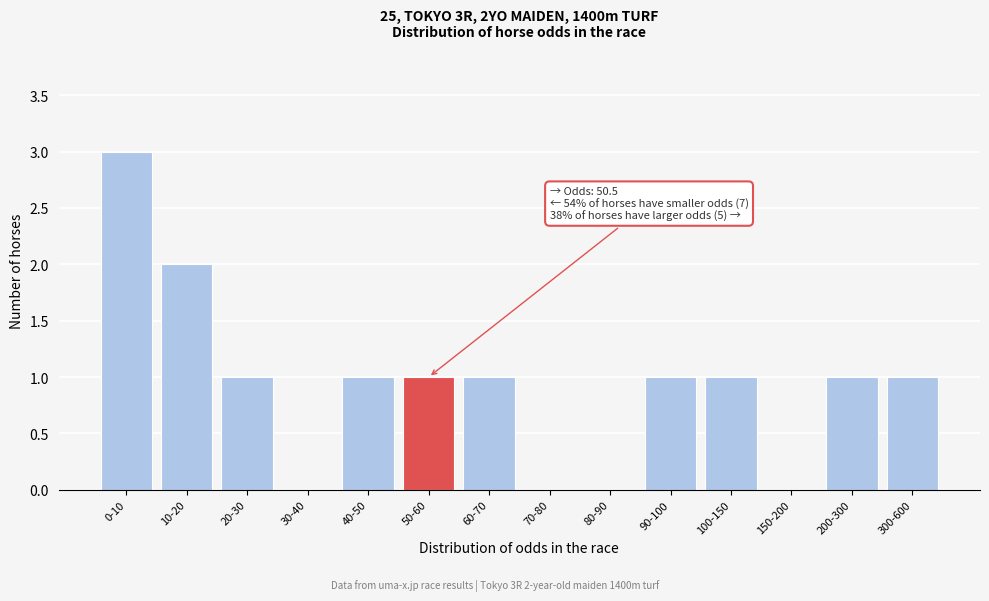

Reading left to right, extract all data points from this chart.

0-10=3	10-20=2	20-30=1	30-40=0	40-50=1	50-60=1	60-70=1	70-80=0	80-90=0	90-100=1	100-150=1	150-200=0	200-300=1	300-600=1